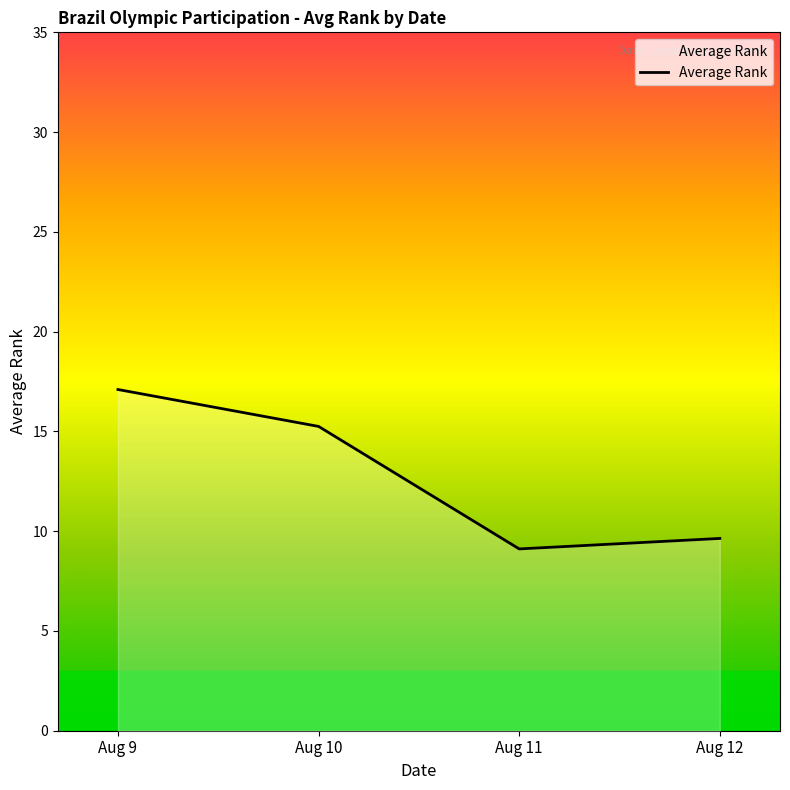

Where is the data nearest to the value 13?

Aug 10